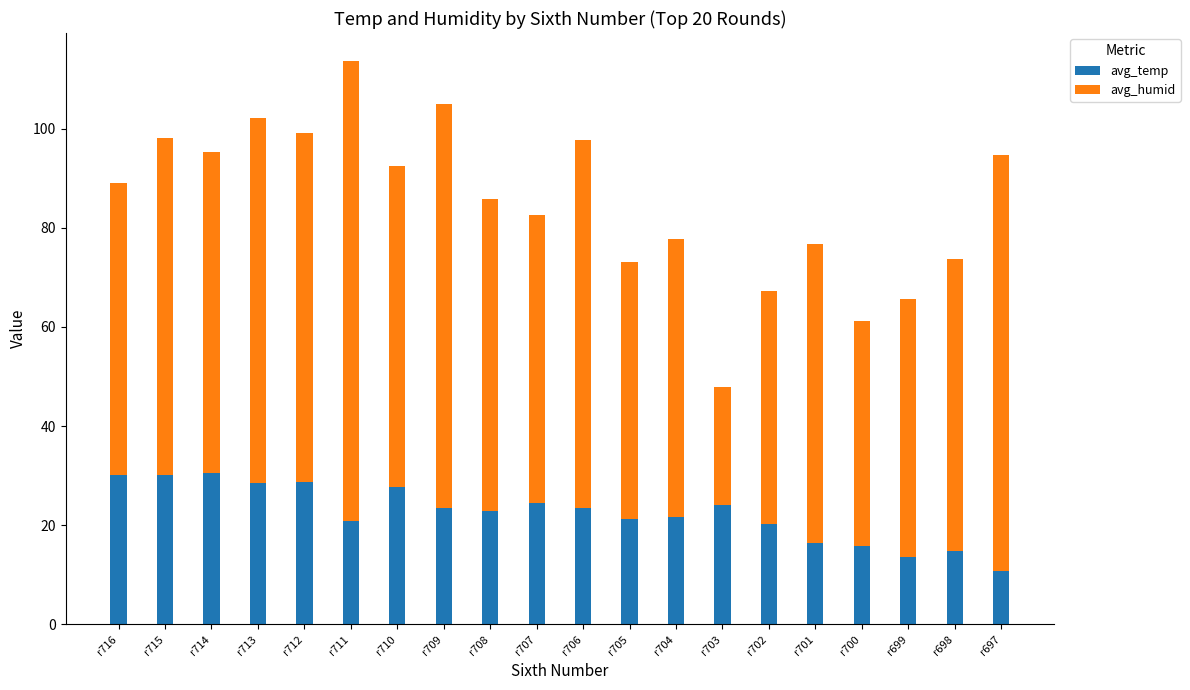

Are the bars horizontal?

No